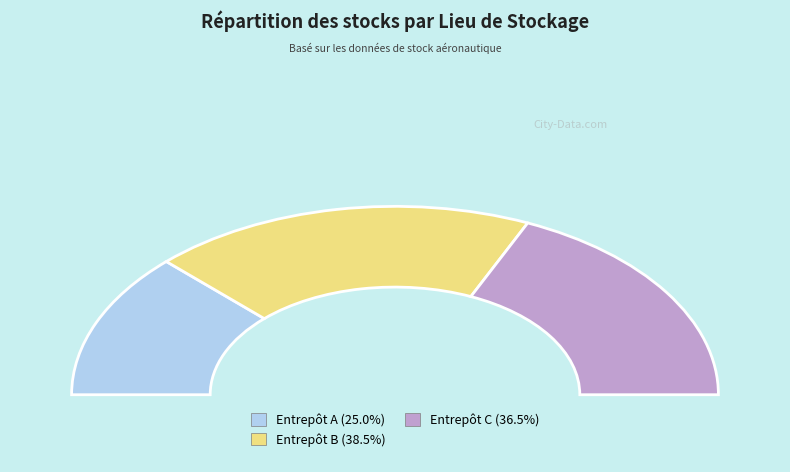

The Entrepôt A slice represents 25% of the pie. True or false?

True